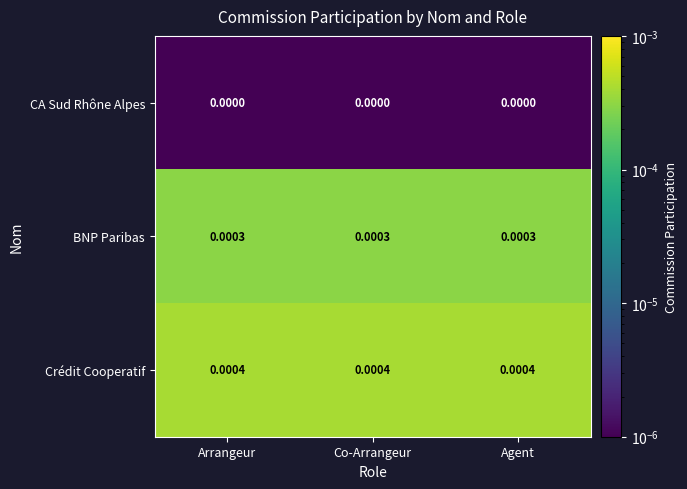

Rank the series by their maximum value, from highest to lowest.

Crédit Cooperatif, BNP Paribas, CA Sud Rhône Alpes